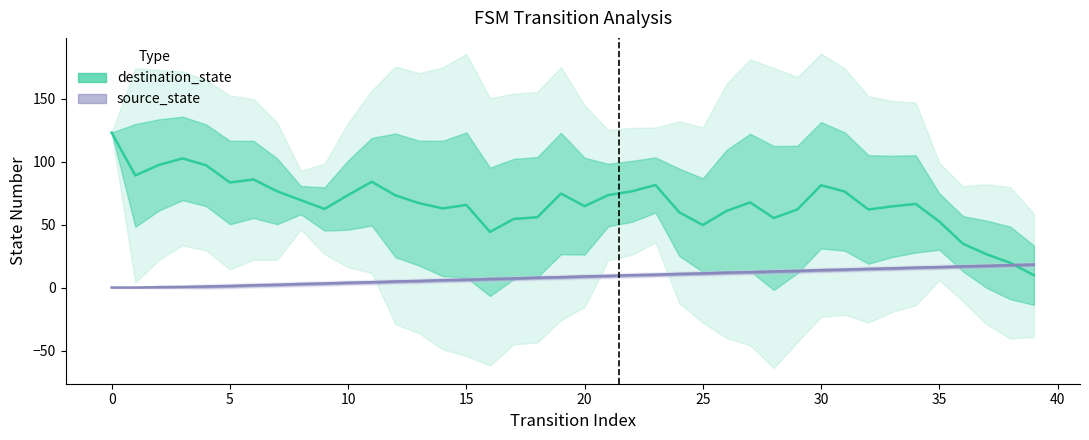

Does the chart have visible grid lines?

No